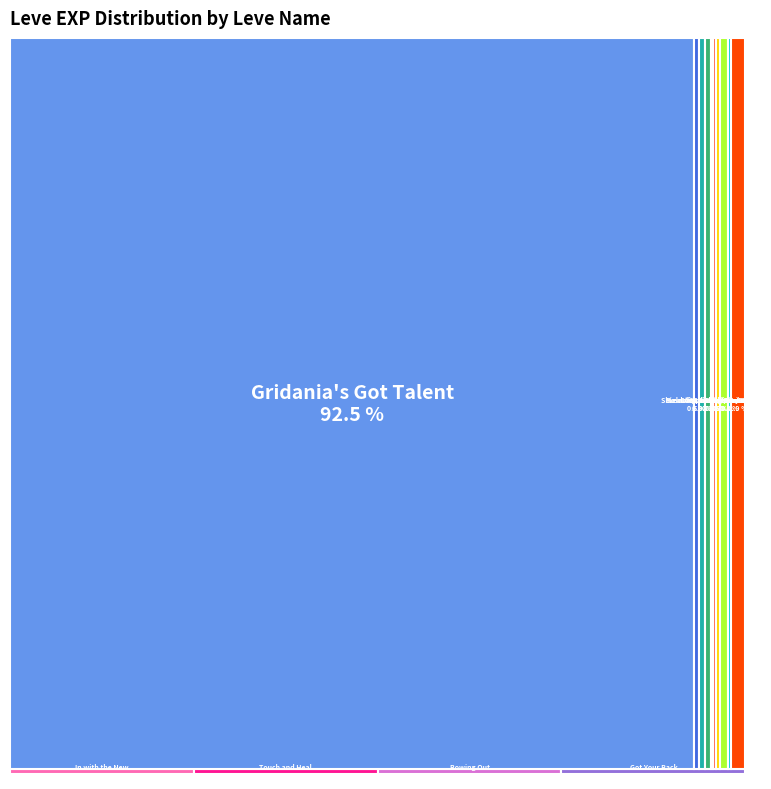

Approximately how many times larger is the value at Citizens' Canes compared to Raise the Roof?

1.3